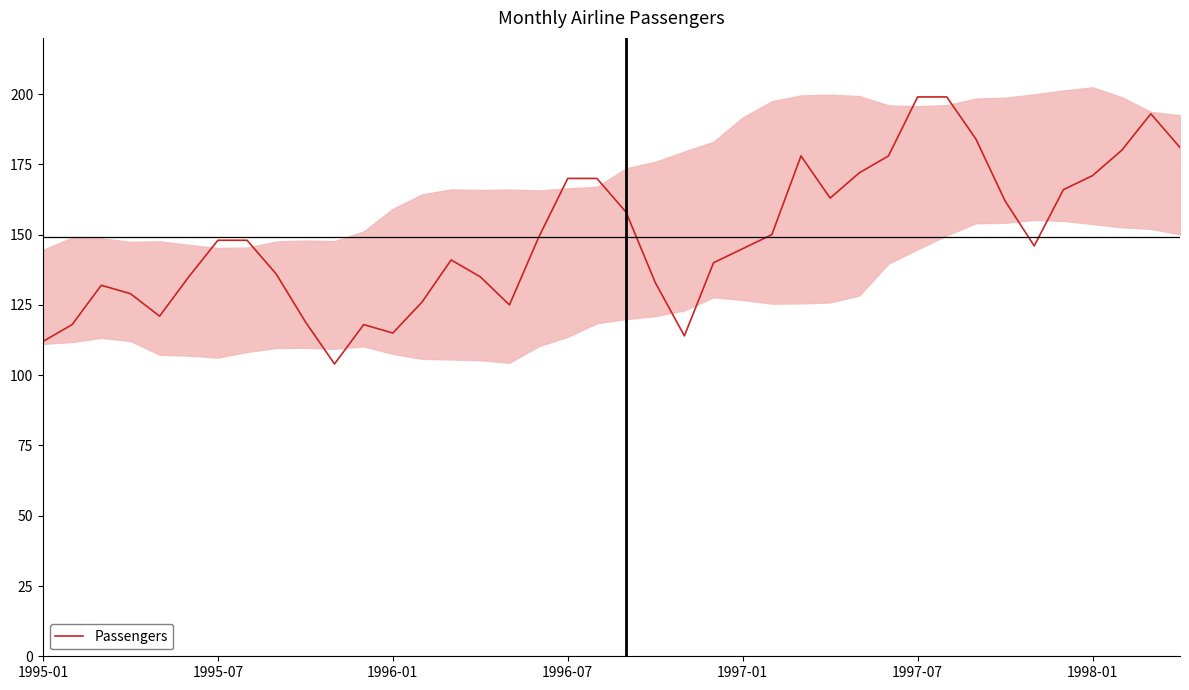

True or false: there are more than 2 points higher than both neighbors.

True